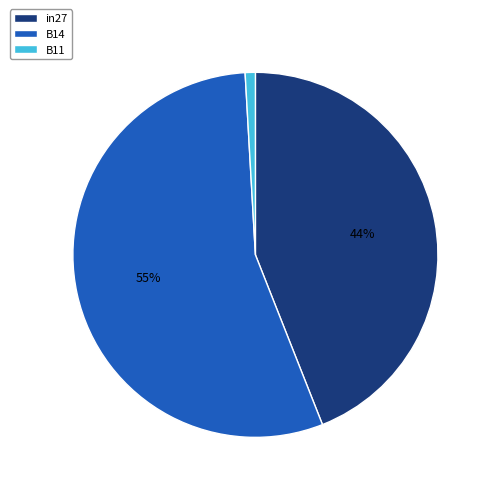

Which category has the biggest portion of the pie?

B14